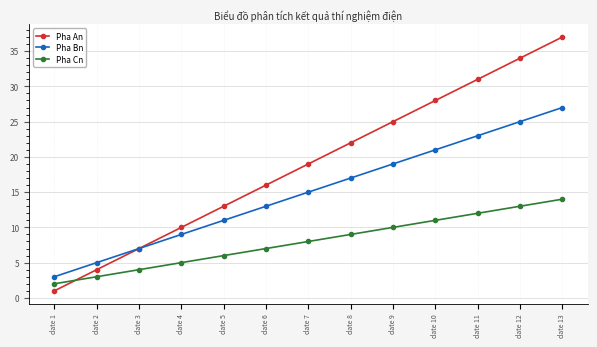

What is the value of the Pha Bn point at the 8th from the left?

17